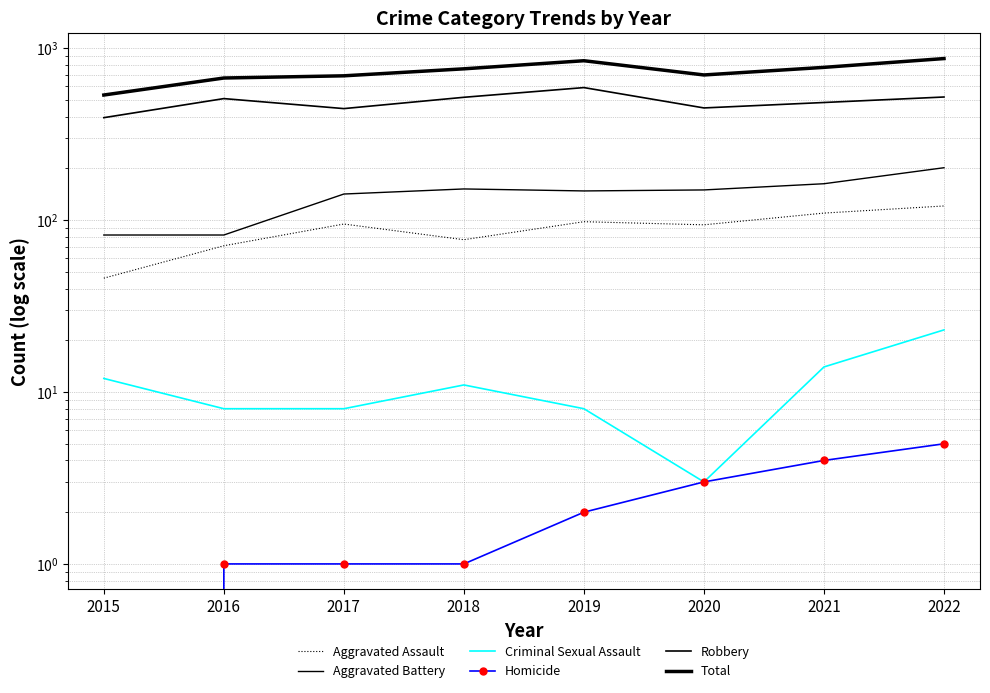

What is the value of the Robbery point at the 5th from the left?

591